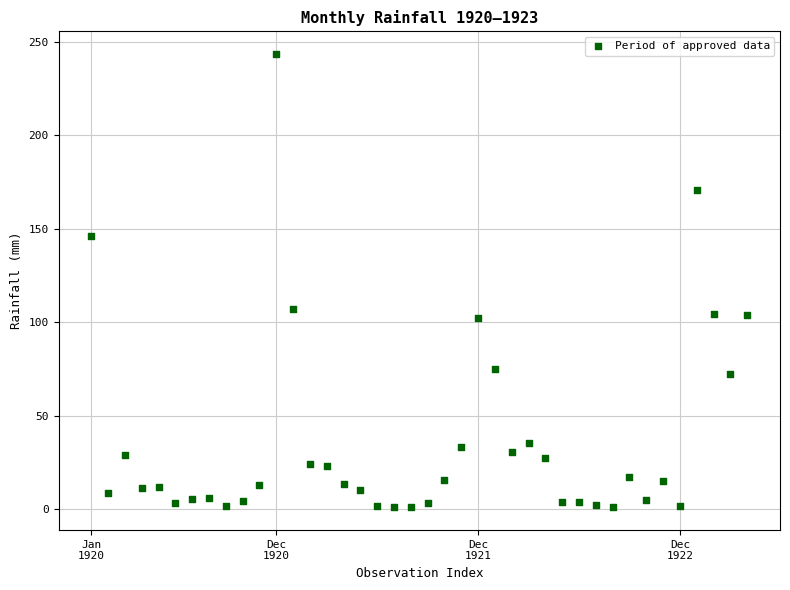

What Y value in the scatter plot is closest to 122?

107.2